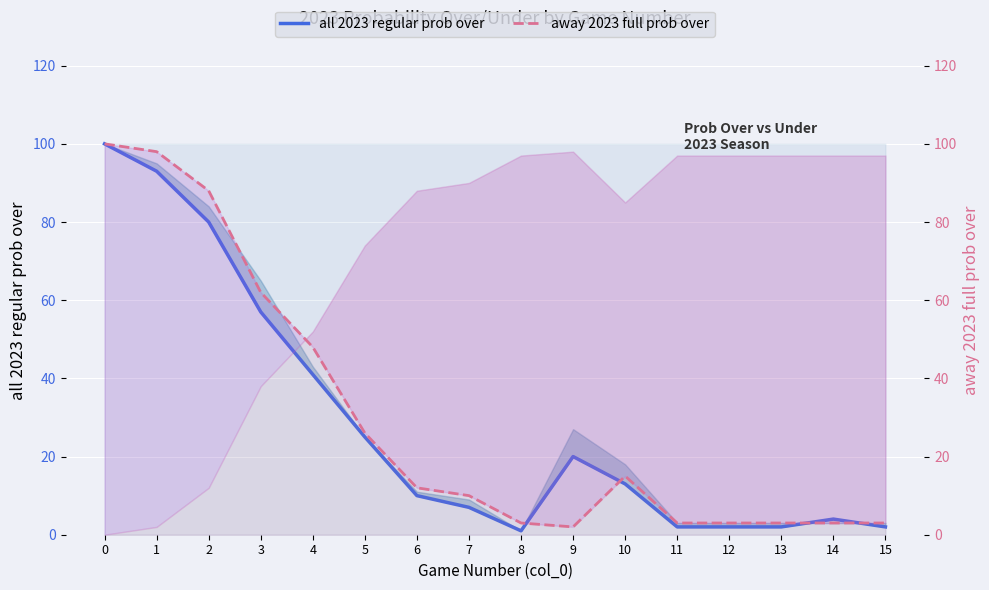

Which has a higher value, 15 or 6?

6